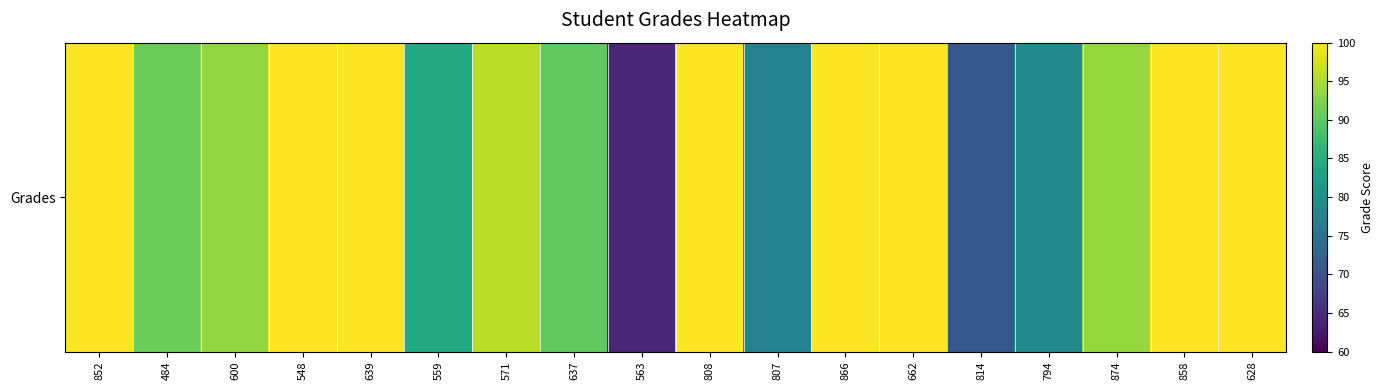

At which label does the data first exceed 95?

852